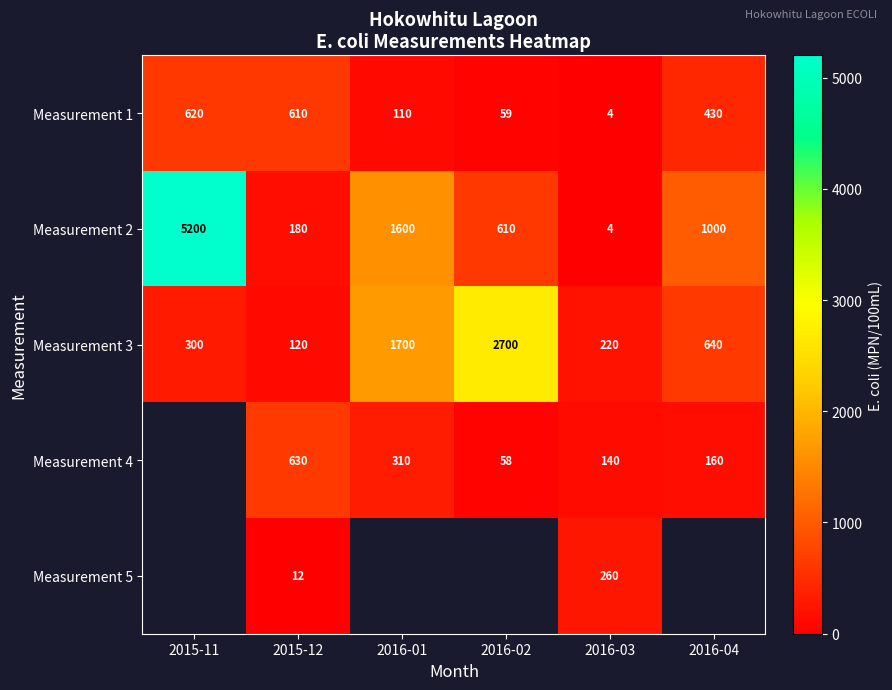

How many data points in Measurement 3 are less than 640?

3